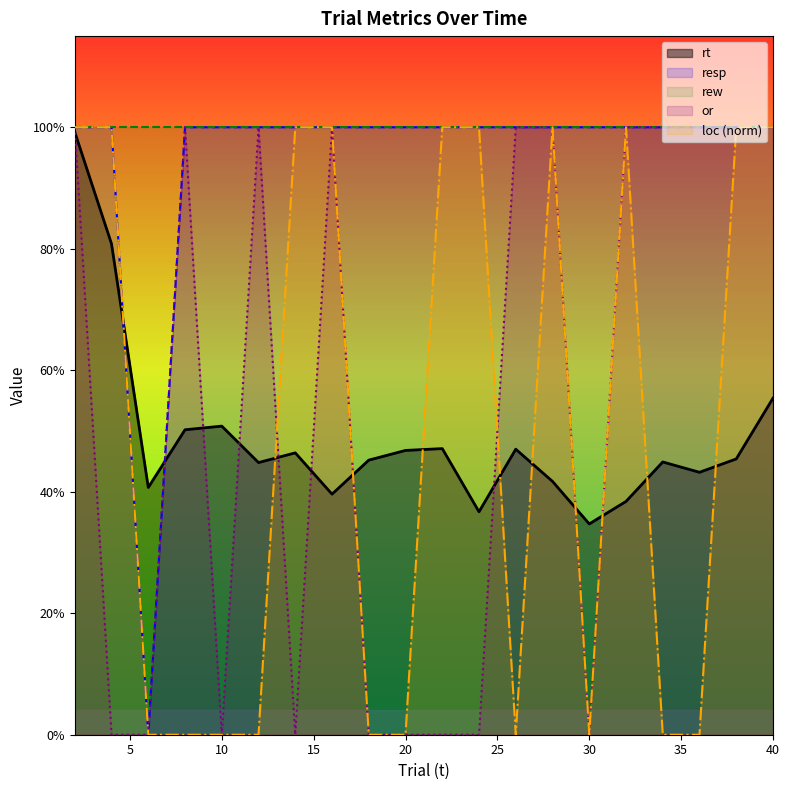

What value does the resp series have at 22?

1.0